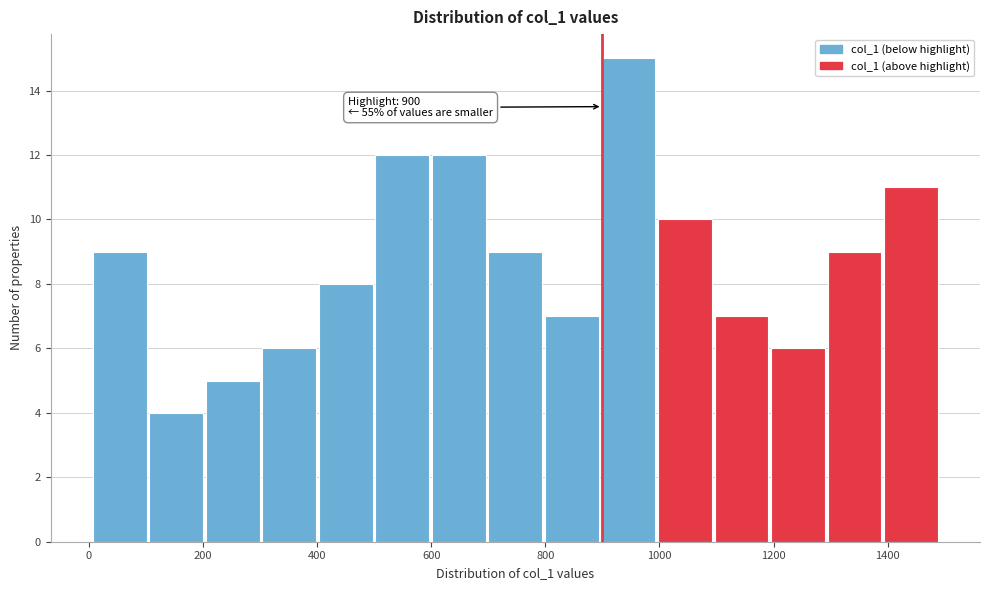

Which range on the x-axis has the tallest bar?

900 to 1000